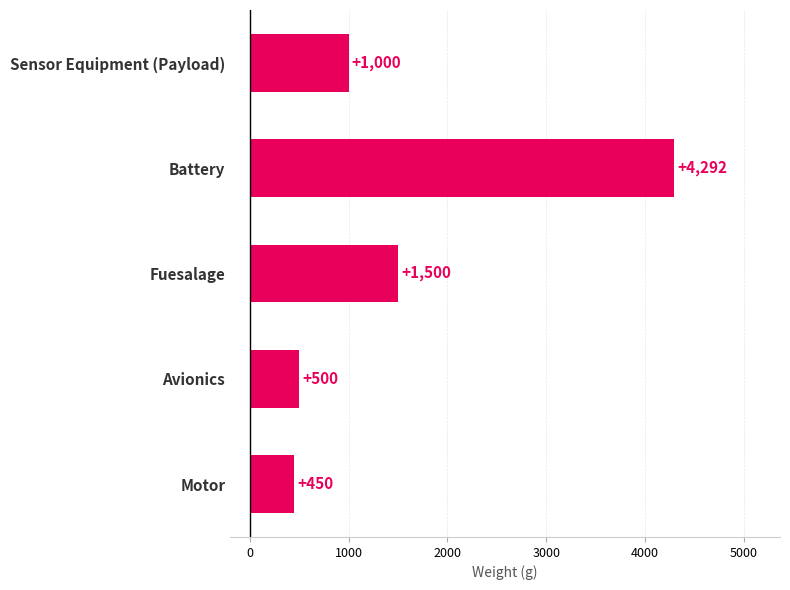

Reading top to bottom, extract all data points from this chart.

Sensor Equipment (Payload)=1000	Battery=4292	Fuesalage=1500	Avionics=500	Motor=450